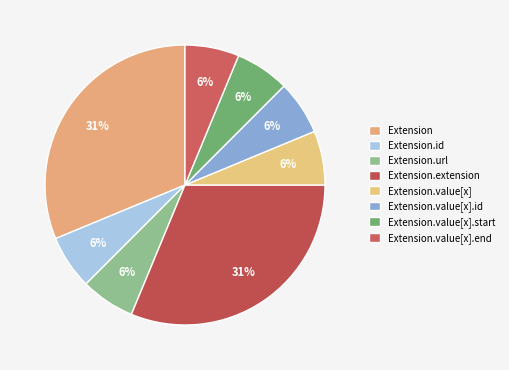

True or false: Extension.id accounts for 1% of the total.

False